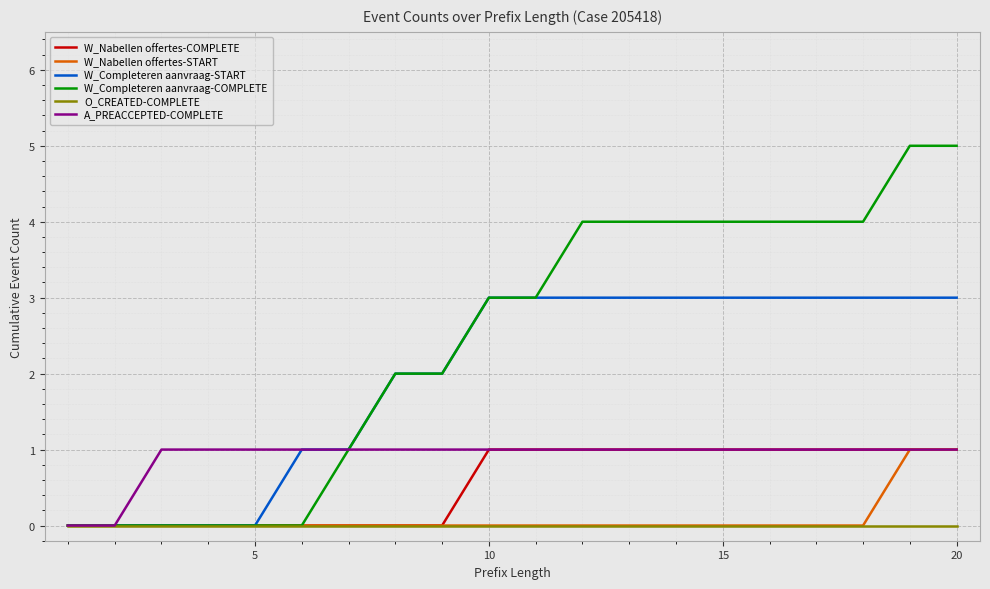

Which series has the largest total across all categories?

W_Completeren aanvraag-COMPLETE